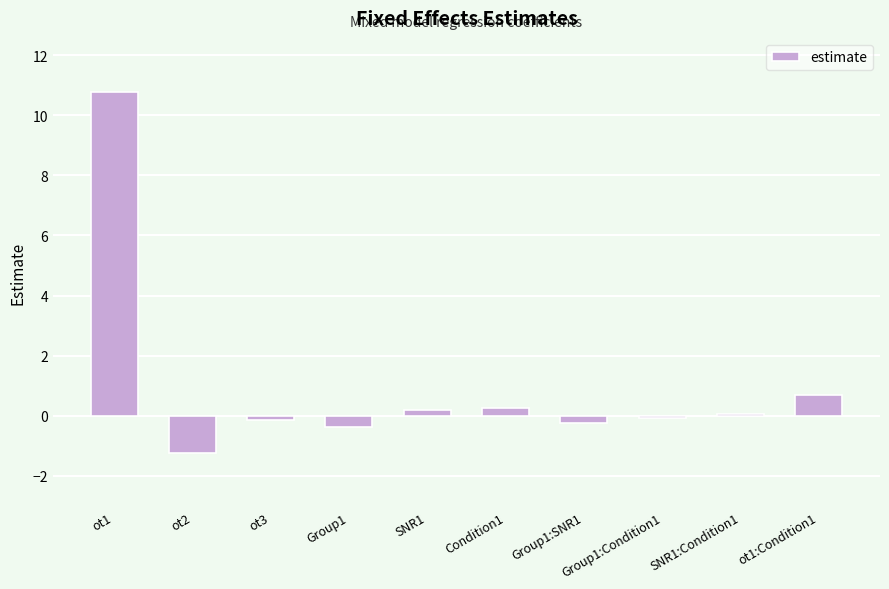

Count the number of categories in the chart.

10